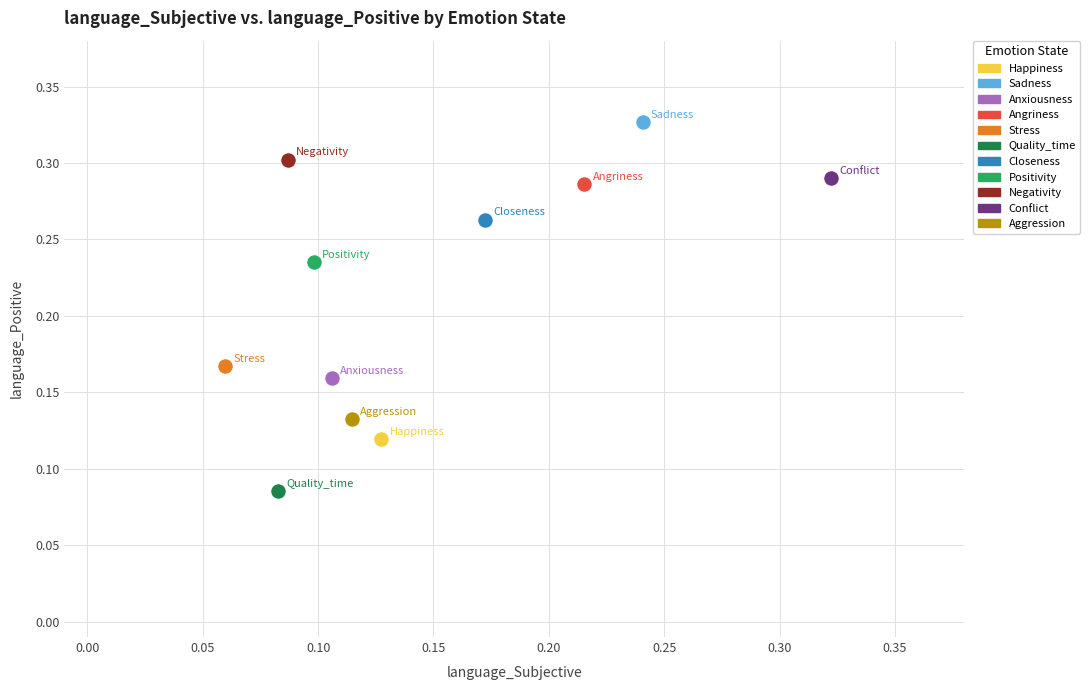

What are all the series names shown in the legend?

Happiness, Sadness, Anxiousness, Angriness, Stress, Quality_time, Closeness, Positivity, Negativity, Conflict, Aggression